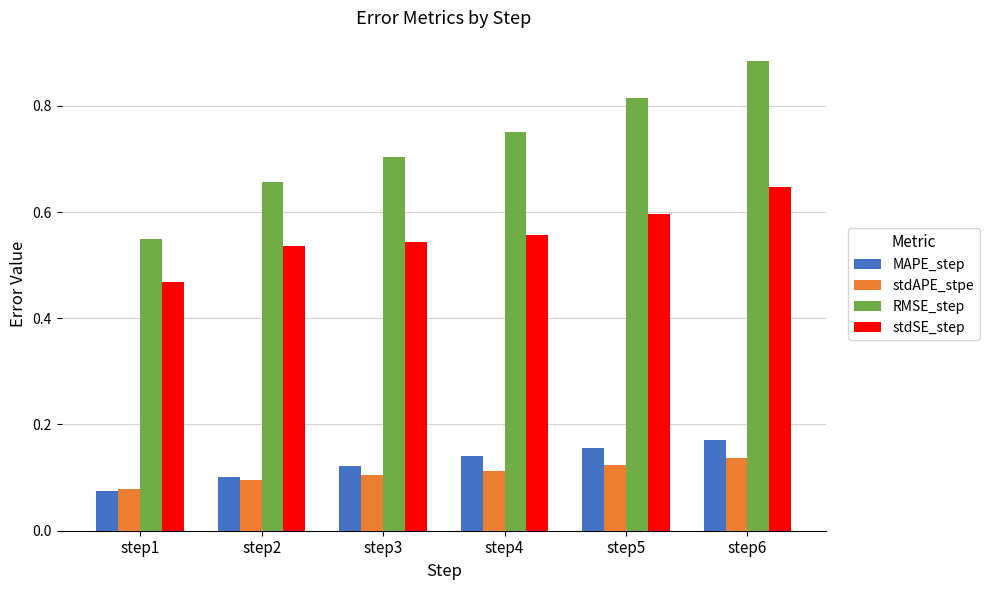

What is the total value across all series at step6?

1.8